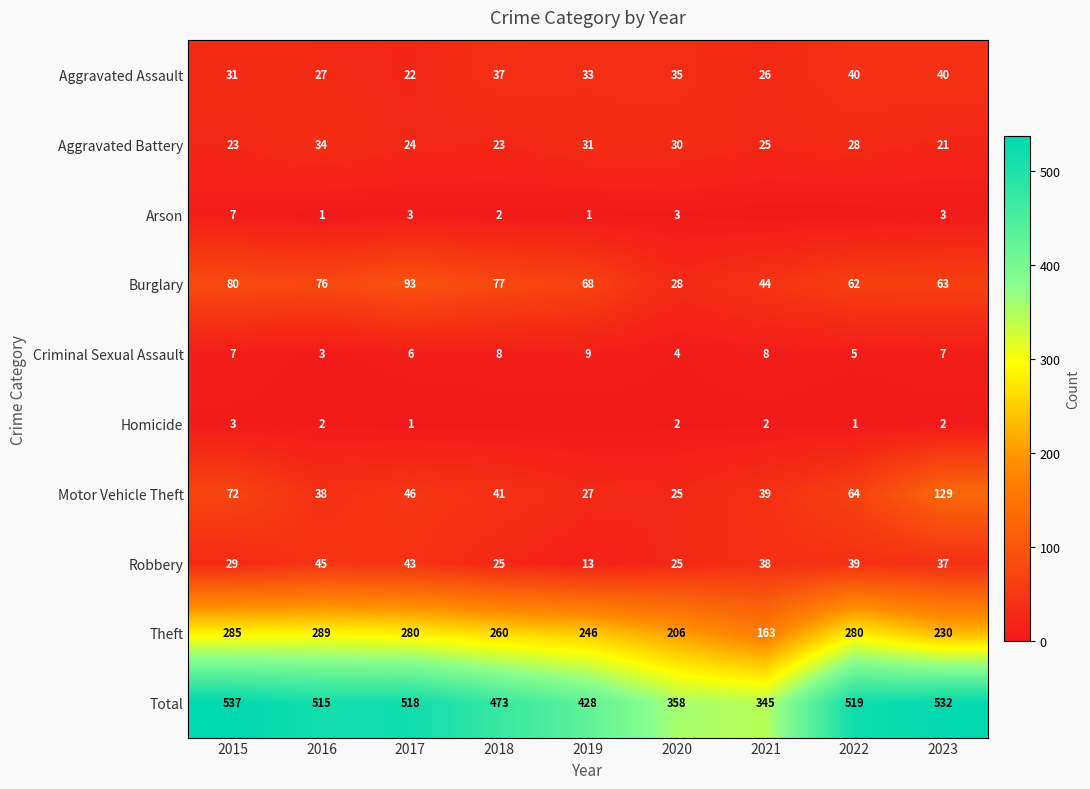

At which category is the sum across all series the highest?

2015